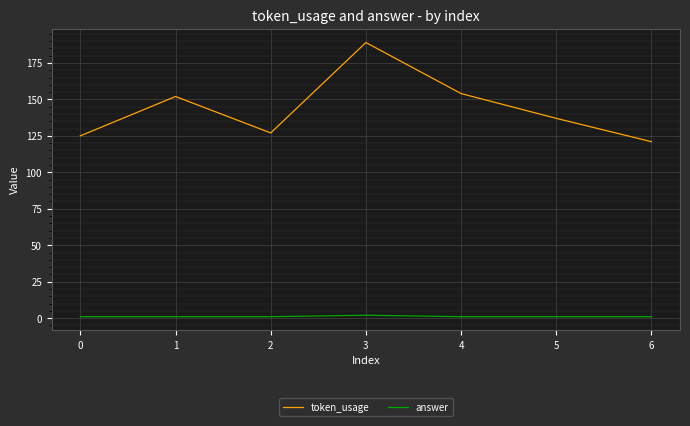

The value of token_usage at 0 is 27. True or false?

False